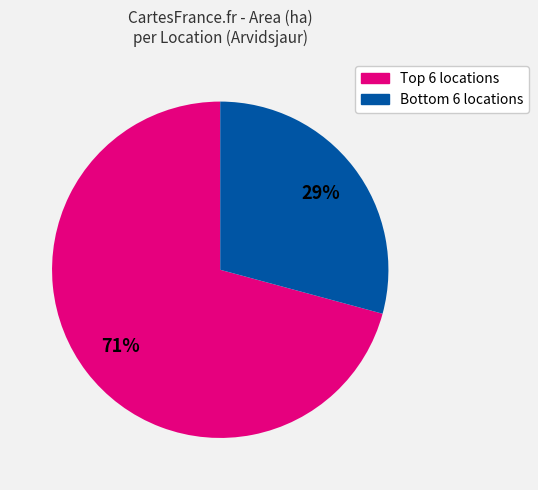

To the nearest percent, what is the average slice percentage?

50%